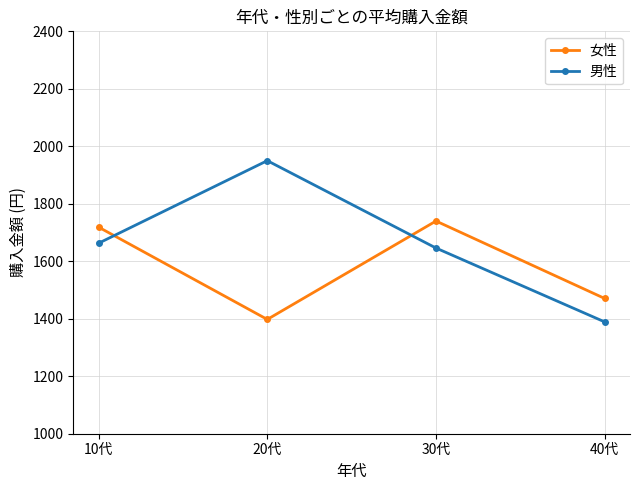

Where is the first local minimum for 女性?

20代